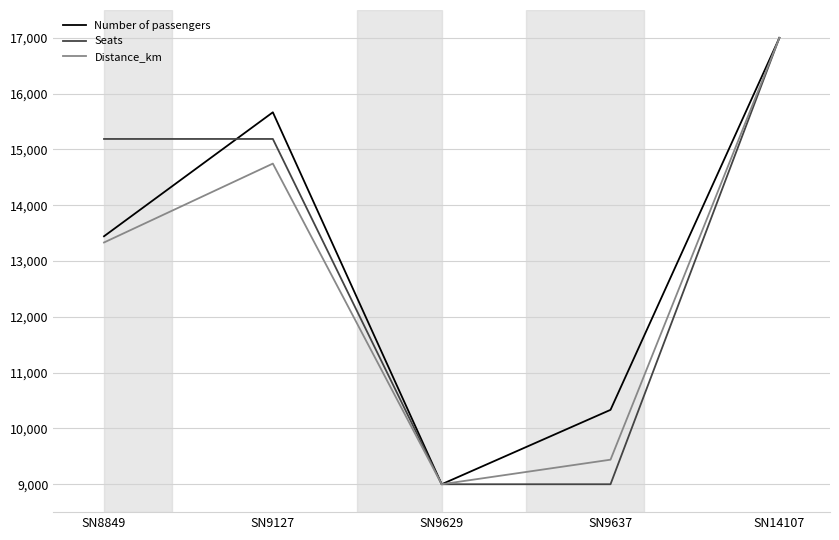

True or false: Seats has a value of 14210.5 at SN9637.

False